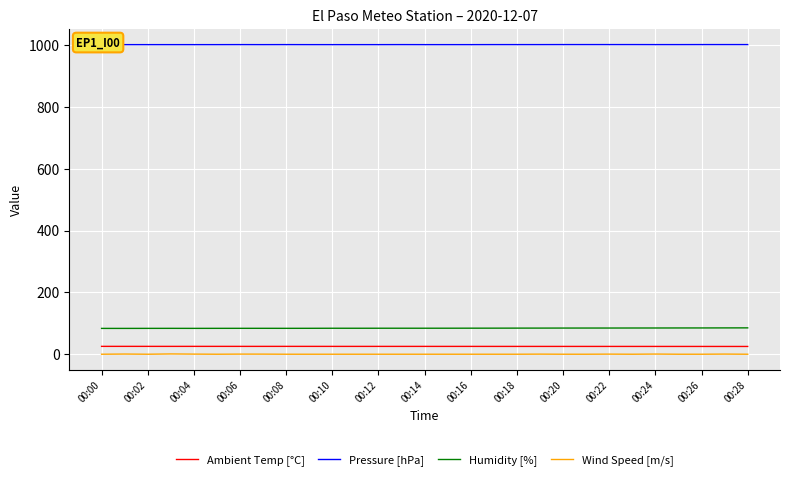

True or false: Wind Speed [m/s] and Pressure [hPa] intersect in this chart.

False